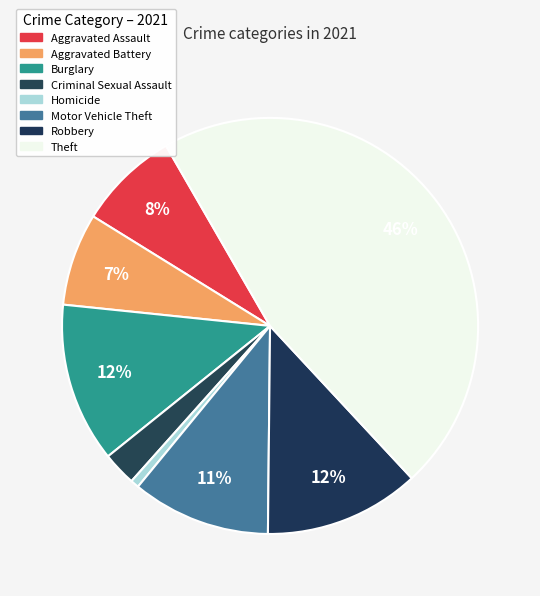

The Motor Vehicle Theft slice represents 11% of the pie. True or false?

True